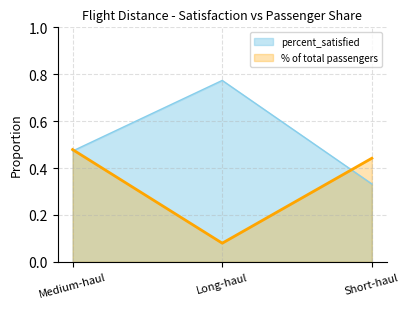

List the series in order of their overall mean, highest first.

percent_satisfied, % of total passengers